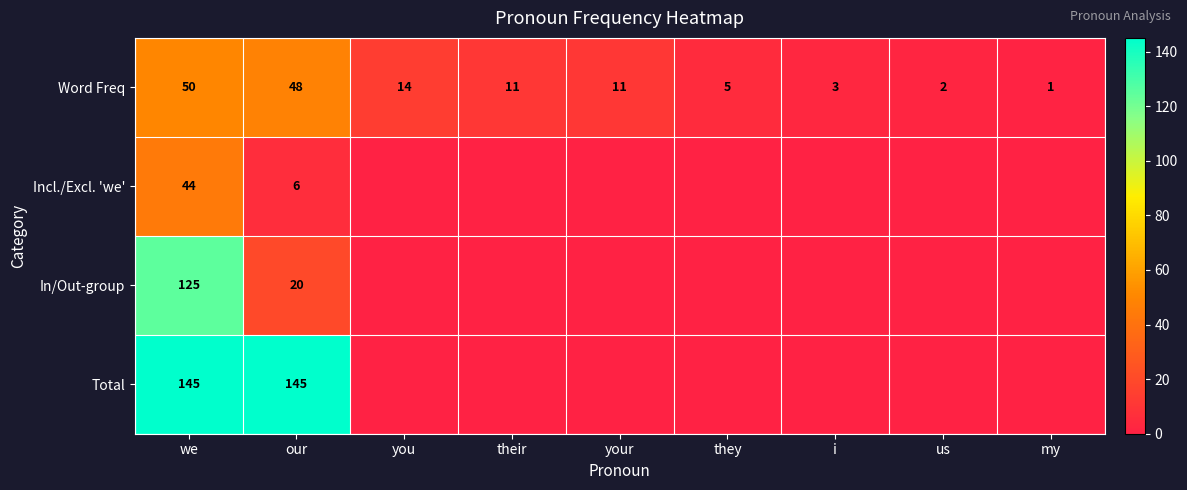

At which category is the sum across all series the highest?

we